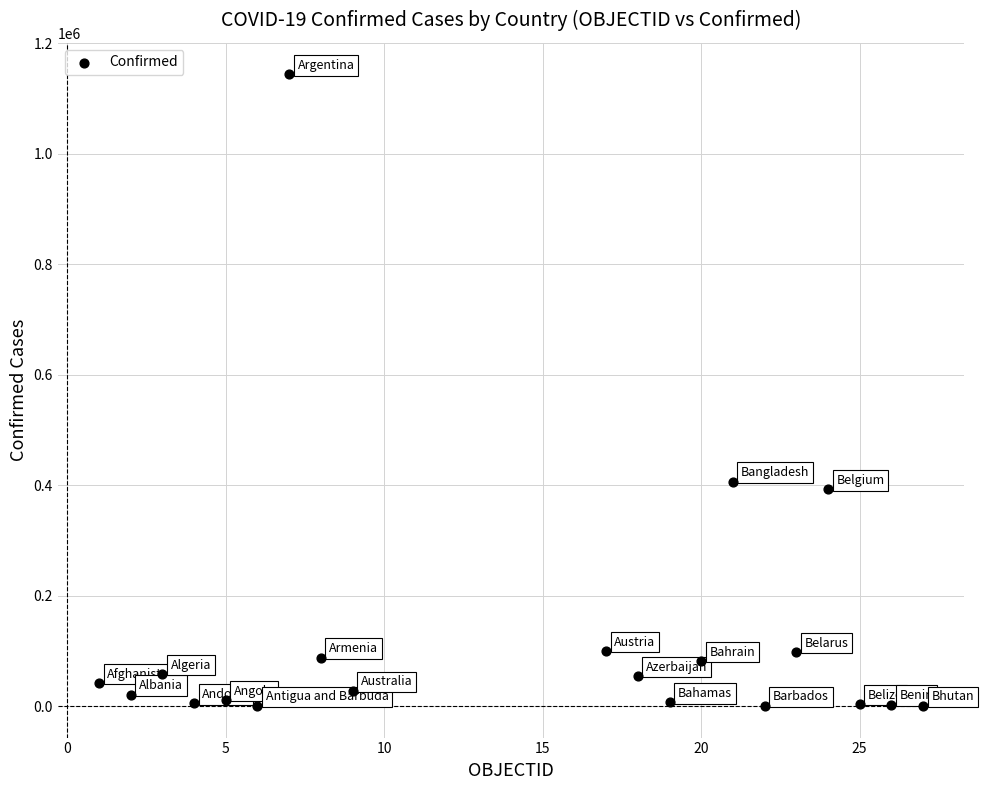

What is the range of Y values (max minus min)?

1143673